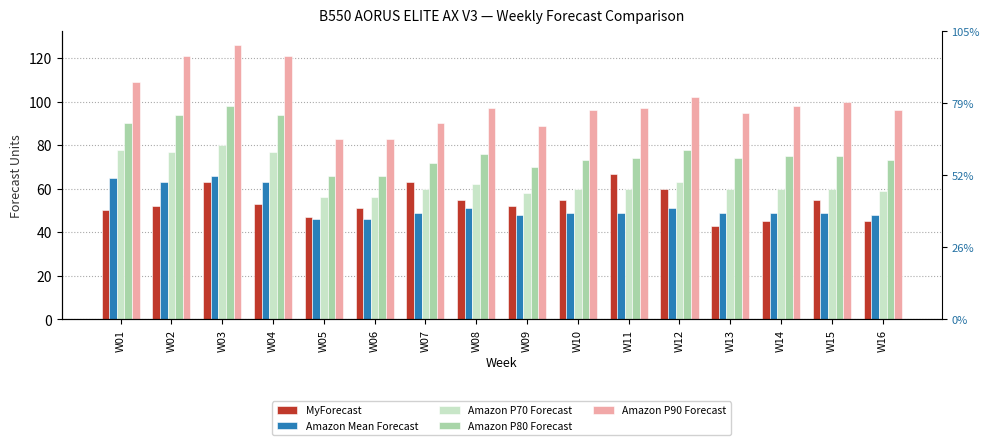

Count the number of categories in the chart.

16